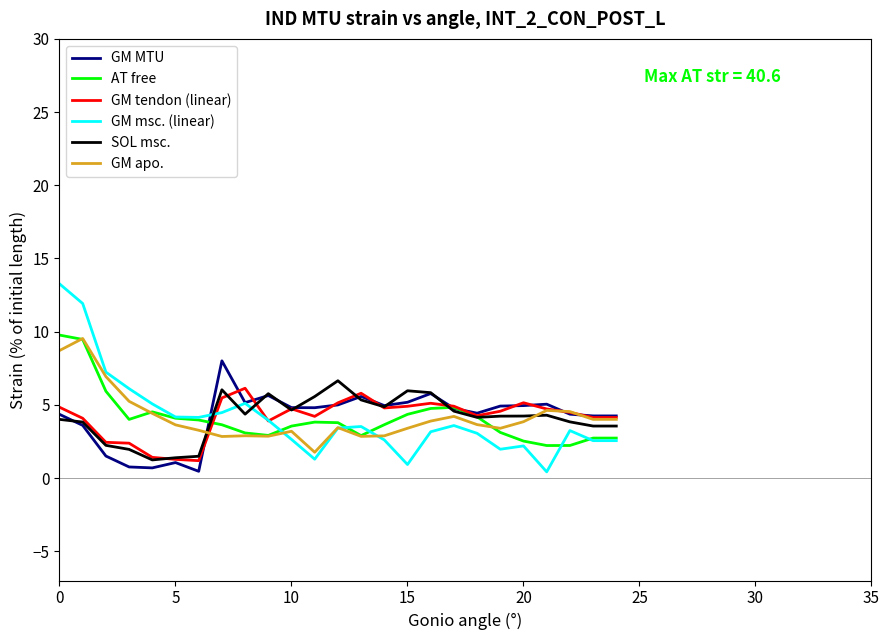

Does the chart have visible grid lines?

No